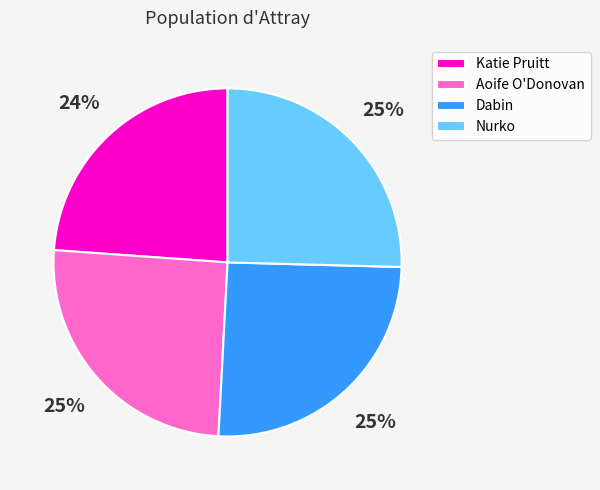

What percentage is the Katie Pruitt slice, to the nearest percent?

24%